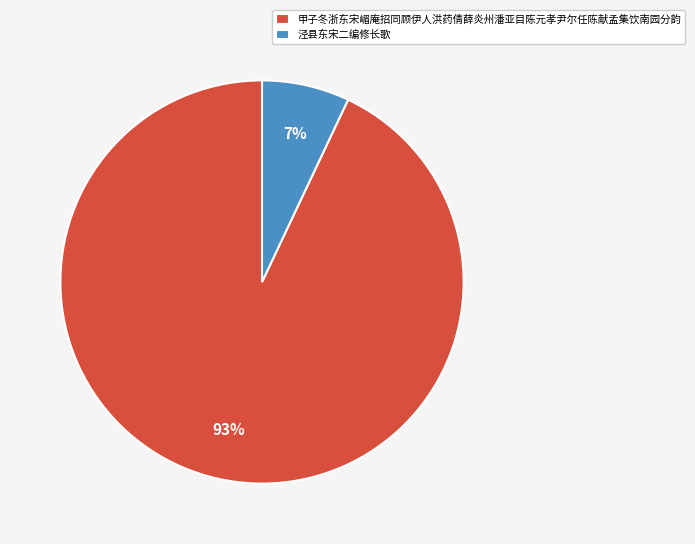

Is there any slice that represents more than half of the pie?

Yes